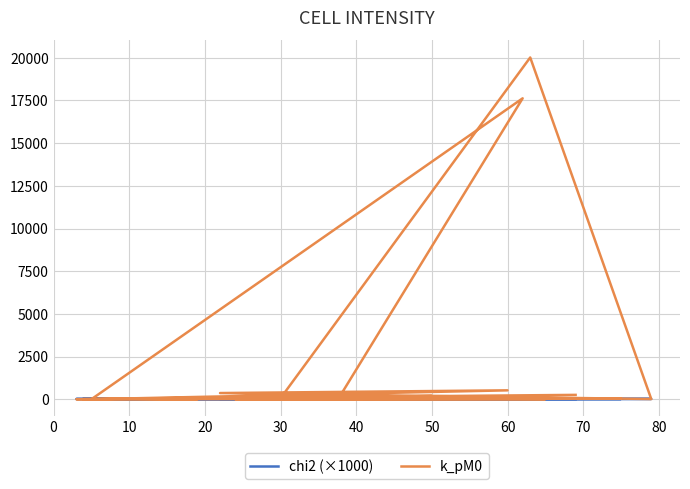

Reading left to right, transcribe all the data shown in this chart.

chi2 (×1000): 15.6	15.7	15.9	15.9	15.9	16.2	16.4	16.7	16.8	16.9	16.9	17.0	17.8	18.1	18.4	18.5	18.6	18.7	18.8	18.8
k_pM0: 254.2	0.1	9.3	41.8	5.2	6.1	0.0	28.1	287.3	17626.7	1.5	520.4	361.5	10.5	20019.4	61.5	187.4	36.2	1.1	11.8